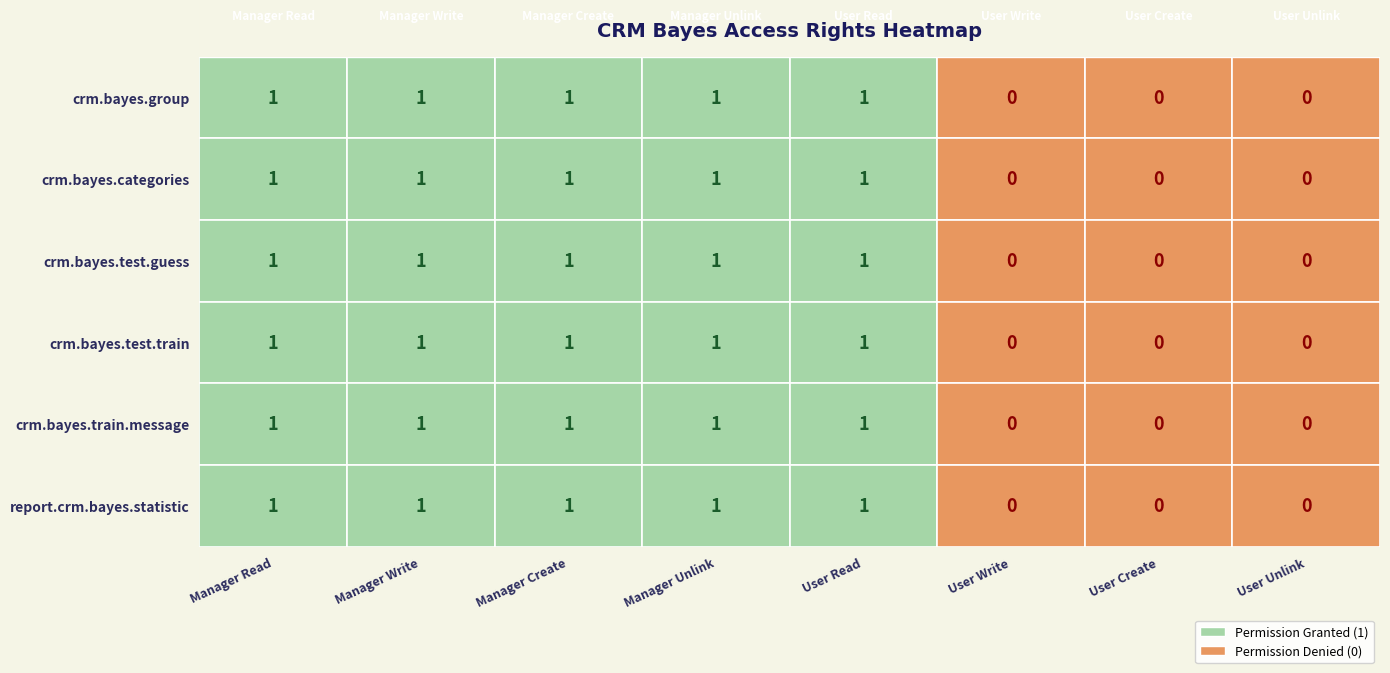

How many report.crm.bayes.statistic values are between 0 and 1?

8